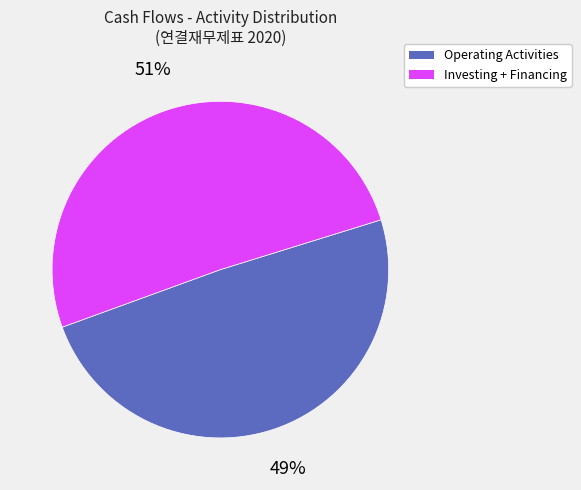

Count the number of slices in the pie.

2